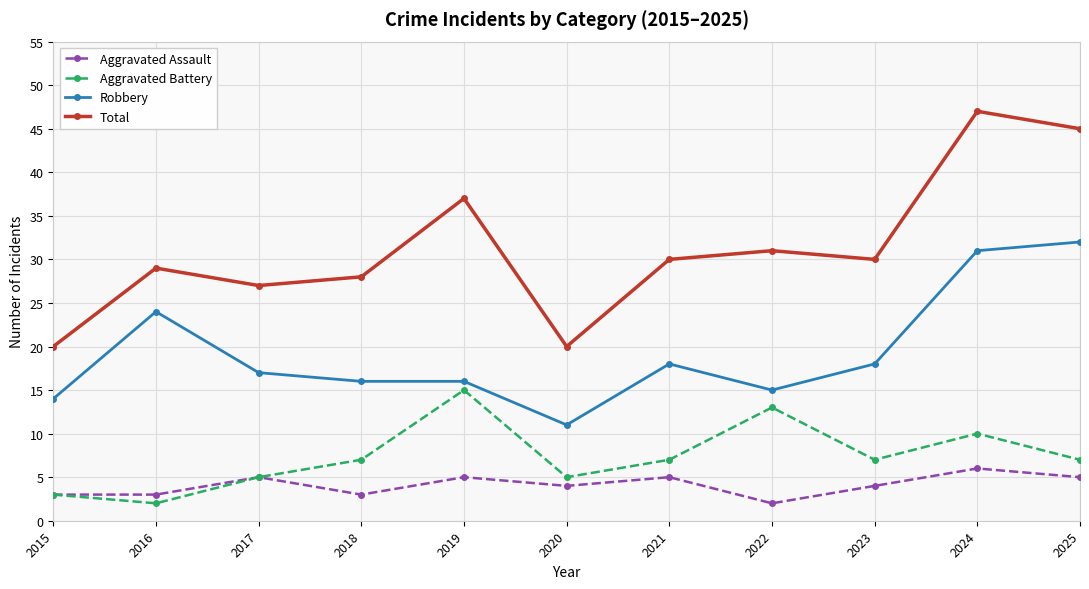

Which series has the widest spread of values?

Total